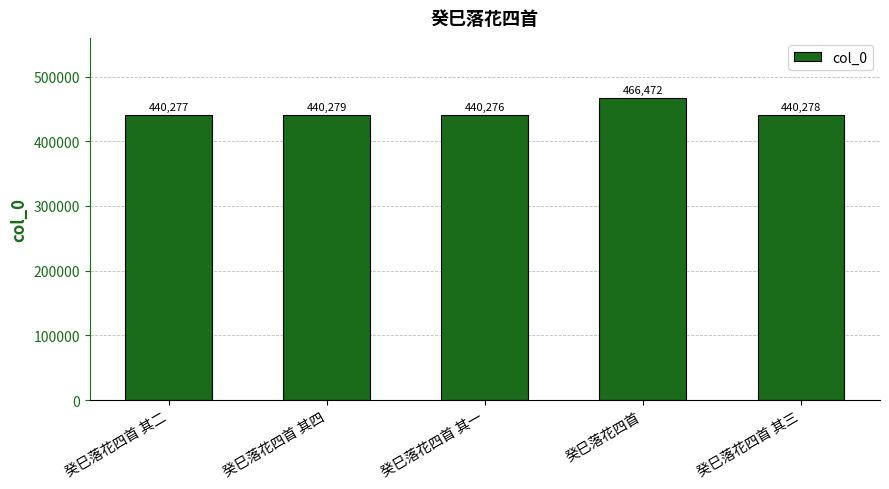

Rank the categories by value from highest to lowest.

癸巳落花四首, 癸巳落花四首 其四, 癸巳落花四首 其三, 癸巳落花四首 其二, 癸巳落花四首 其一